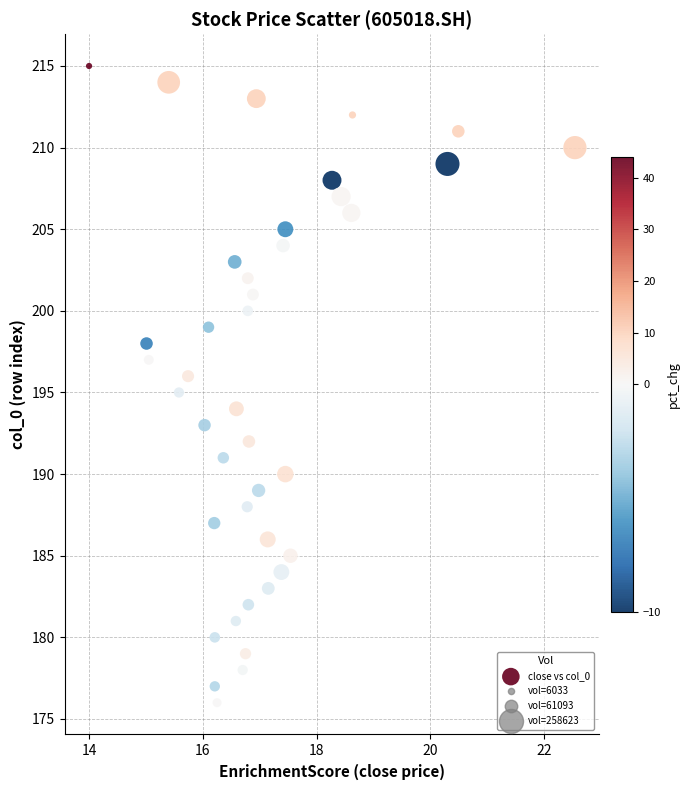

What is the range of Y values (max minus min)?

39